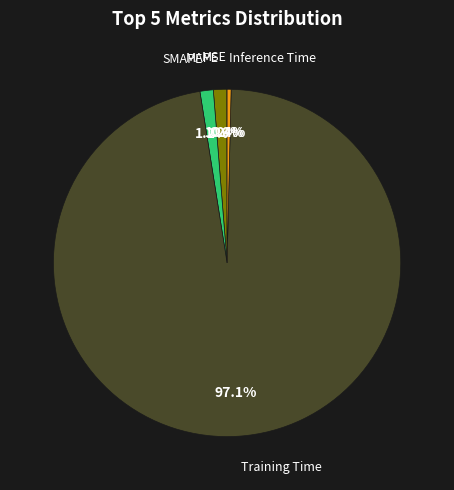

What is the largest slice in the pie chart?

Training Time